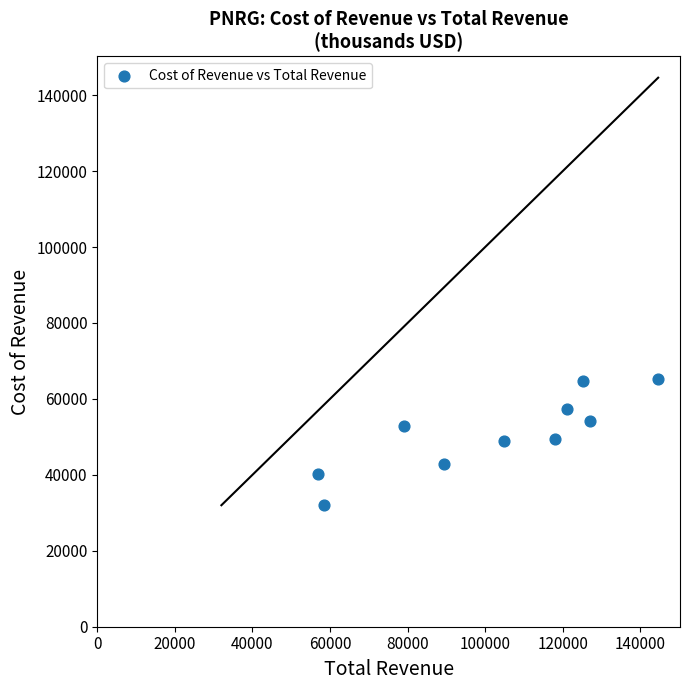

What is the average X value?

102430